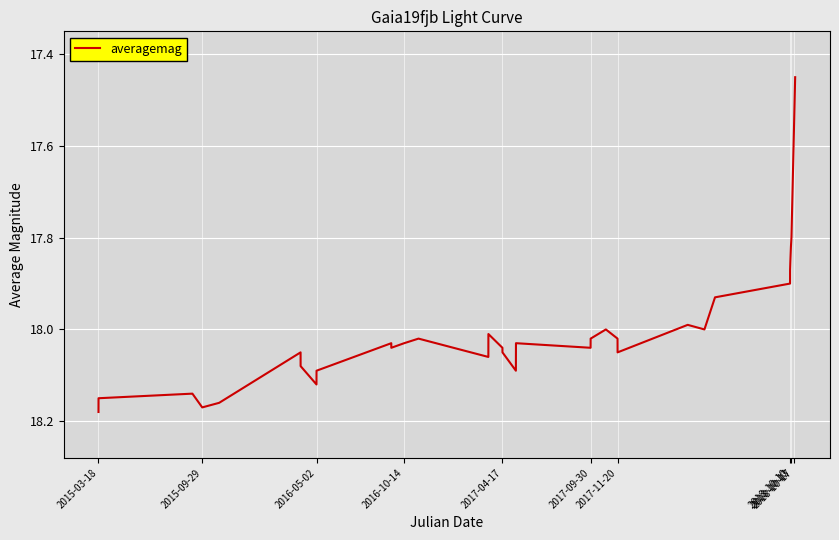

Does the chart display data point markers on the line(s)?

No